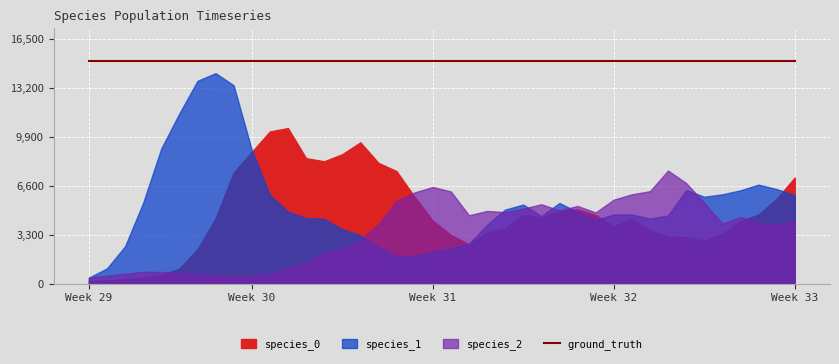

How many intersections are there between species_0 and species_1?

5